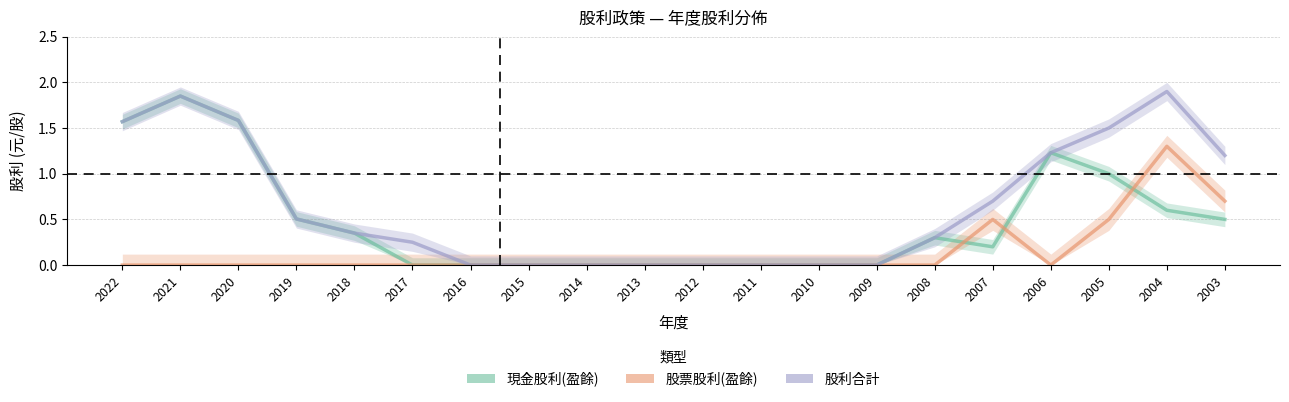

Is this an area chart (filled region under the line)?

No